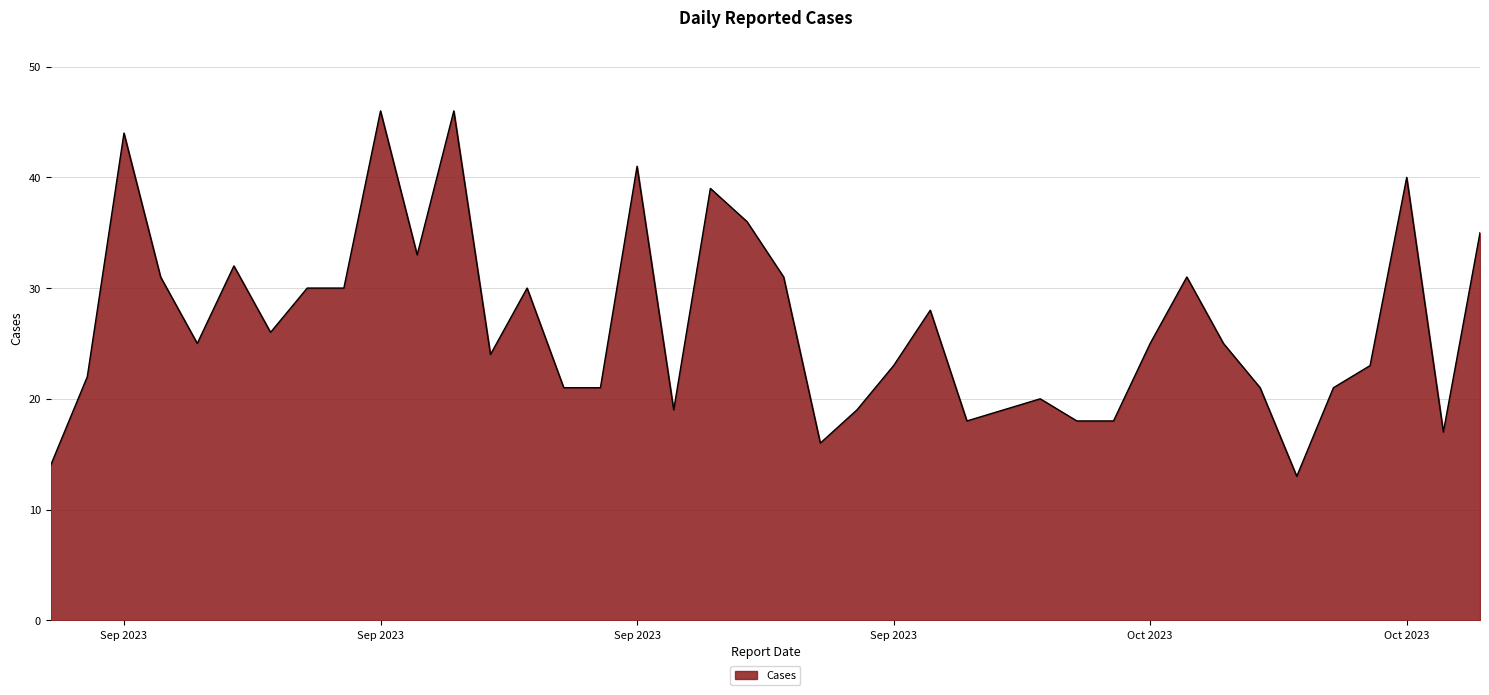

What is the minimum value shown in the chart?

13